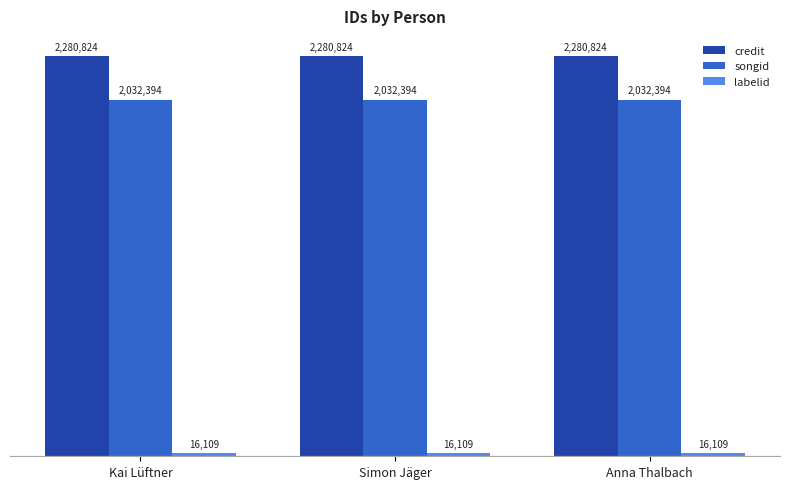

Which label corresponds to the smallest value in the chart?

Kai Lüftner